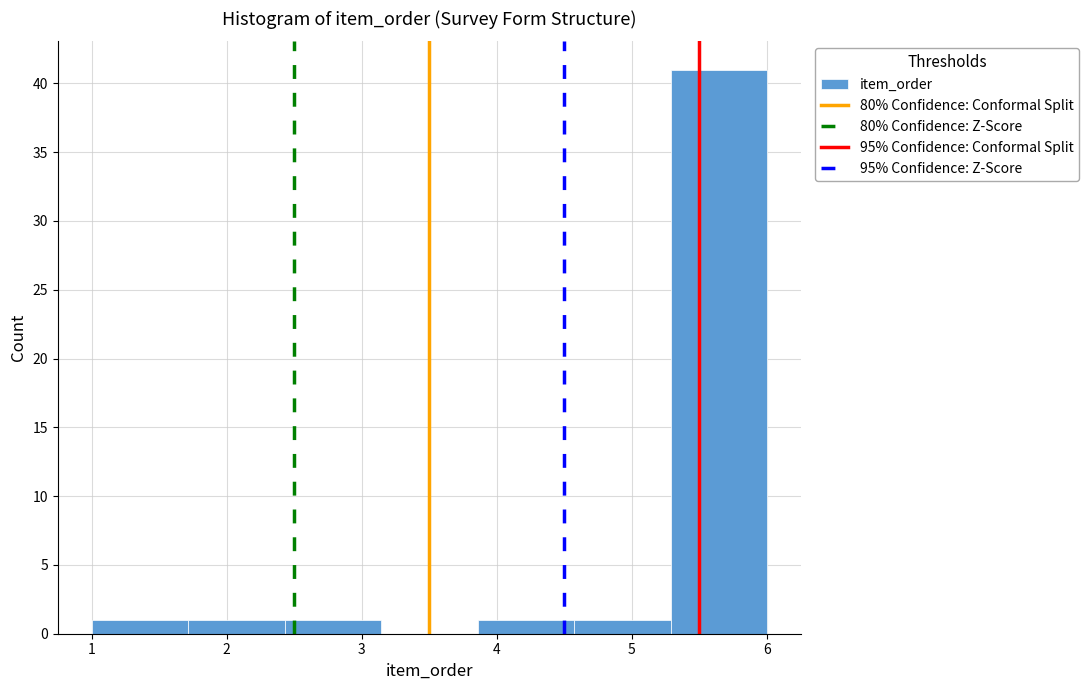

Reading left to right, transcribe this chart: for each bar, give the range it covers on the x-axis and its height. Neither the bar edges nor the heights are printed on the chart, so give them approximately, as read against the axes.

1.0 to 1.7: 1
1.7 to 2.4: 1
2.4 to 3.1: 1
3.1 to 3.9: 0
3.9 to 4.6: 1
4.6 to 5.3: 1
5.3 to 6.0: 41